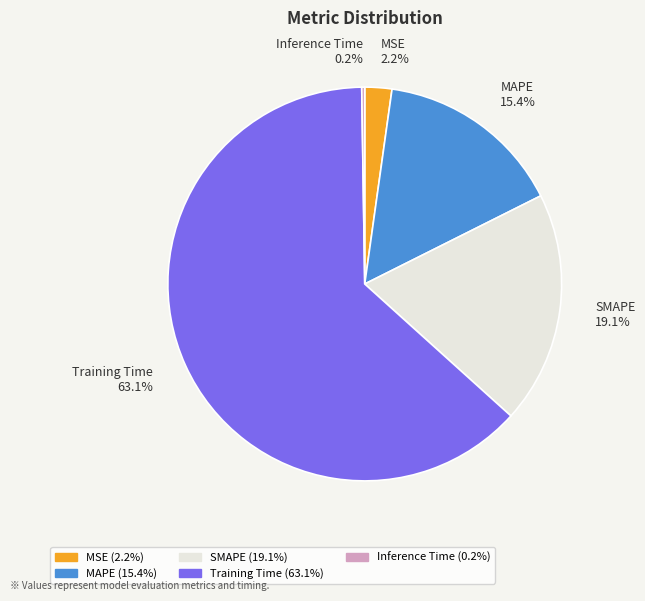

To the nearest percent, what percentage of the pie is MSE?

2%